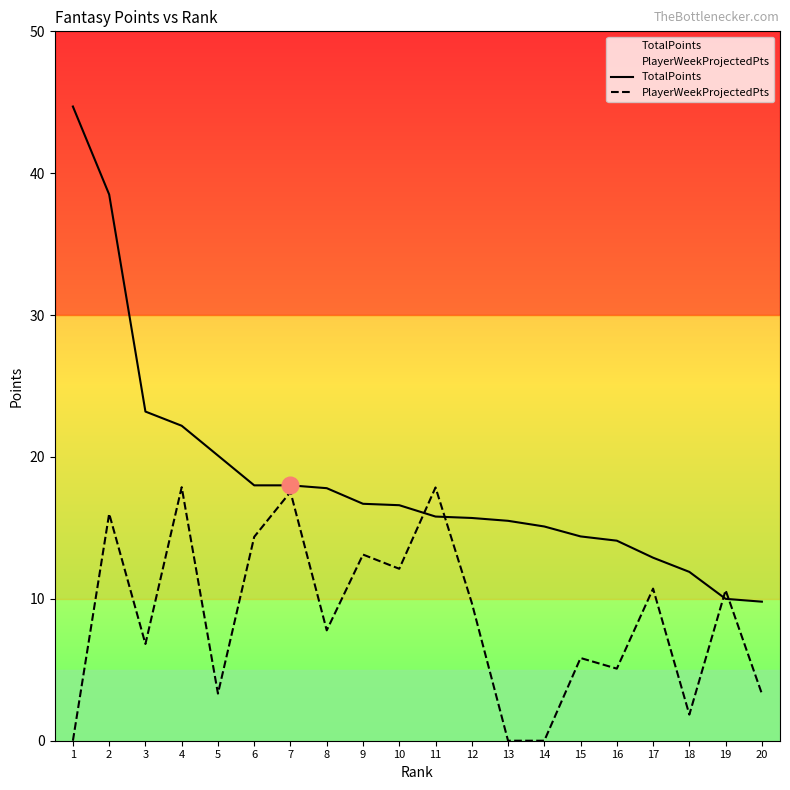

How many values in the PlayerWeekProjectedPts series exceed 9?

10